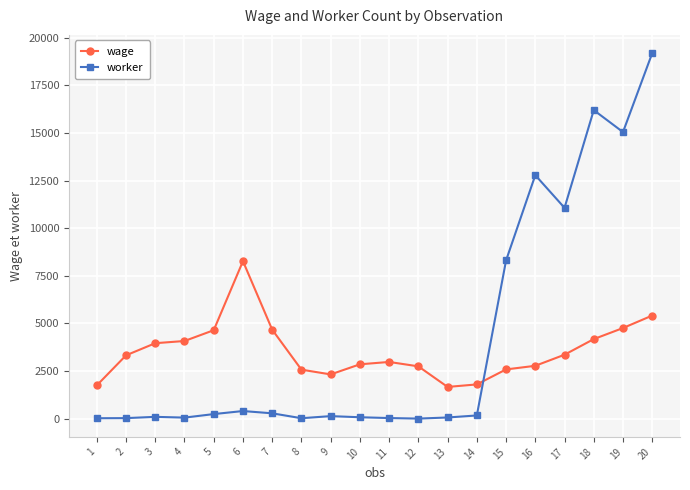

Which series has the largest range (max minus min)?

worker